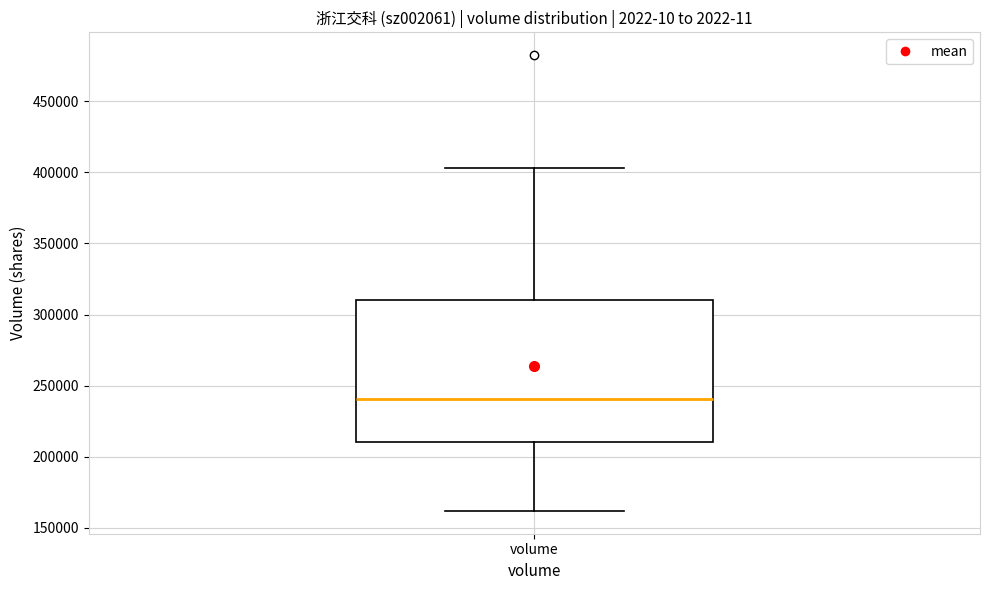

Transcribe this box plot: give where the median line is, the range the box spans, and where the two whiskers end, as read against the y-axis. The values are not printed on the chart, so give them approximately, as read against the axis.

median 240000, box 210000 to 310000, whiskers 160000 to 405000